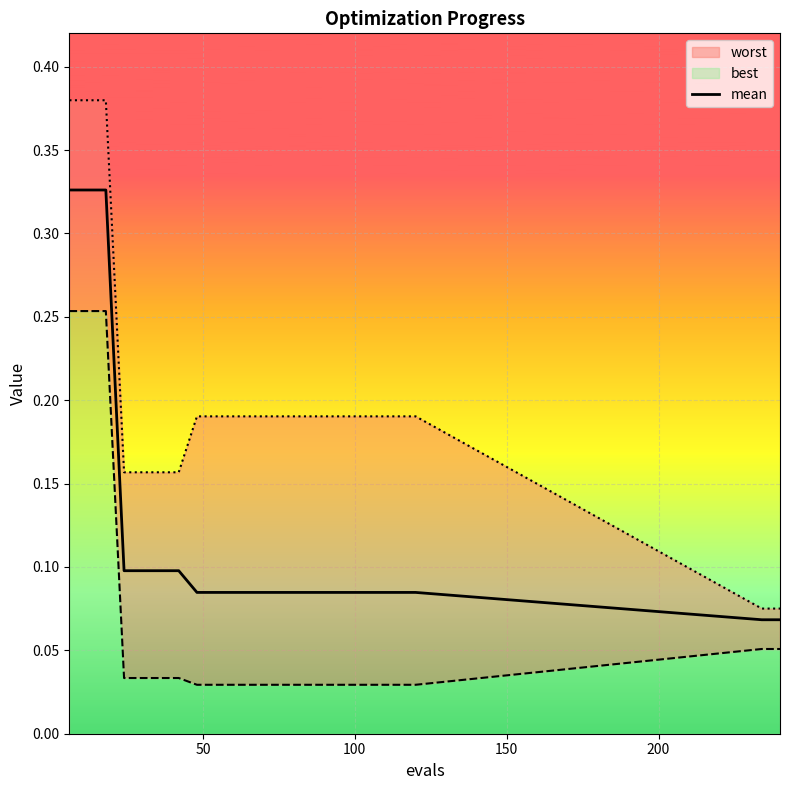

Reading left to right, transcribe all the data shown in this chart.

0.3	0.3	0.3	0.1	0.1	0.1	0.1	0.1	0.1	0.1	0.1	0.1	0.1	0.1	0.1	0.1	0.1	0.1	0.1	0.1	0.1	0.1